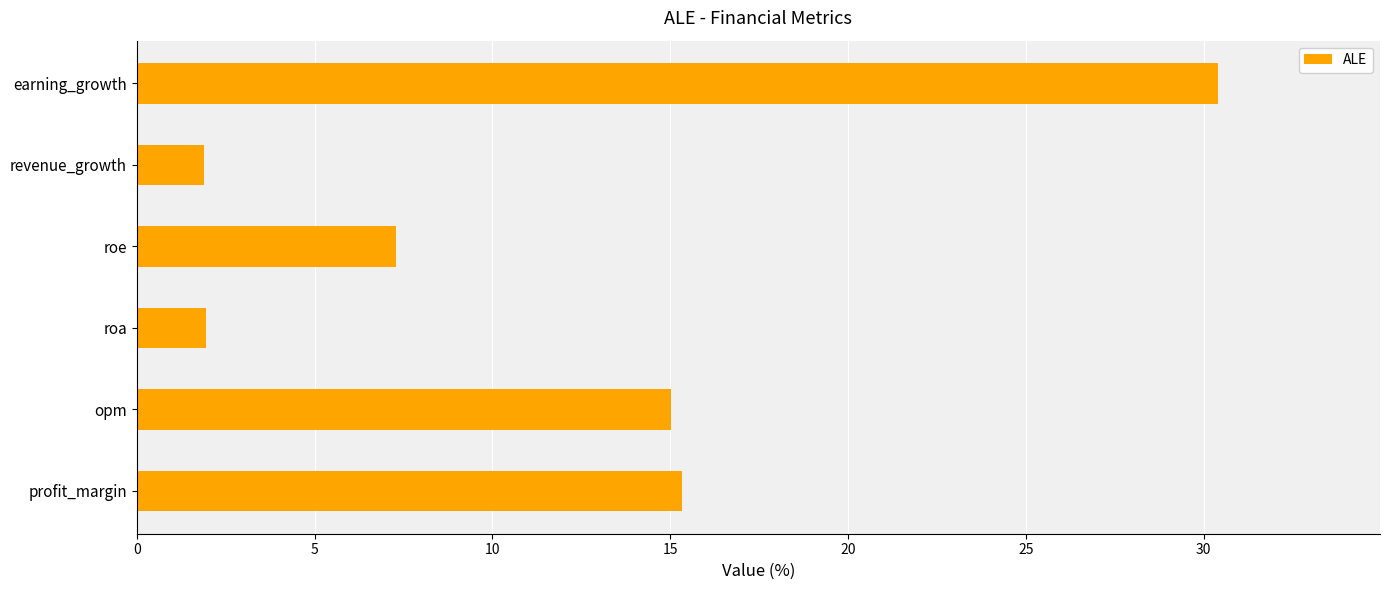

How many bars are there in total?

6